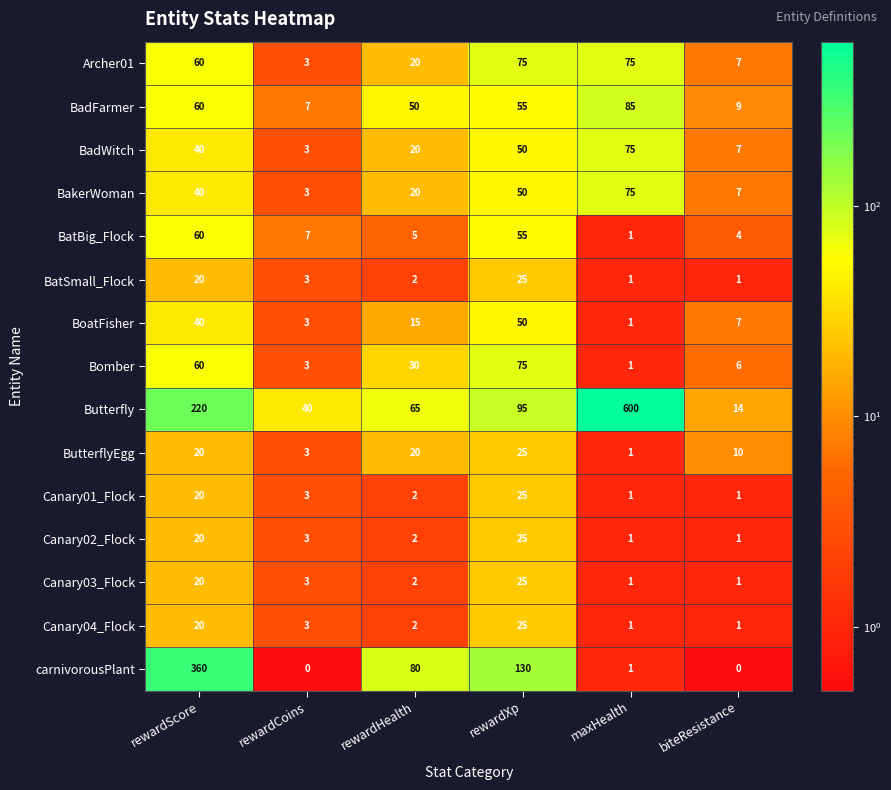

Where is Butterfly nearest to the value 307?

rewardScore